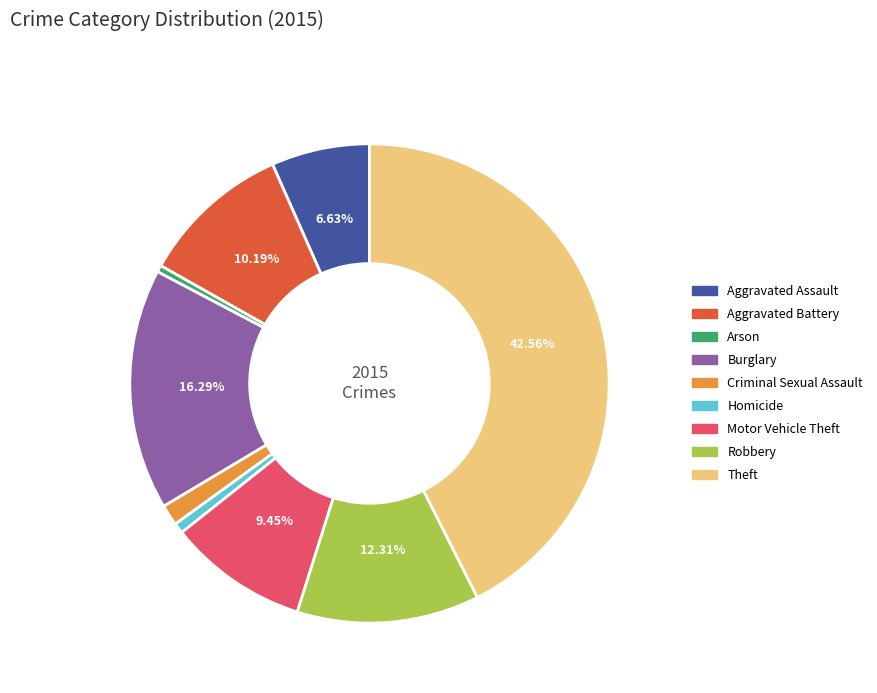

Which has a higher value, Burglary or Criminal Sexual Assault?

Burglary